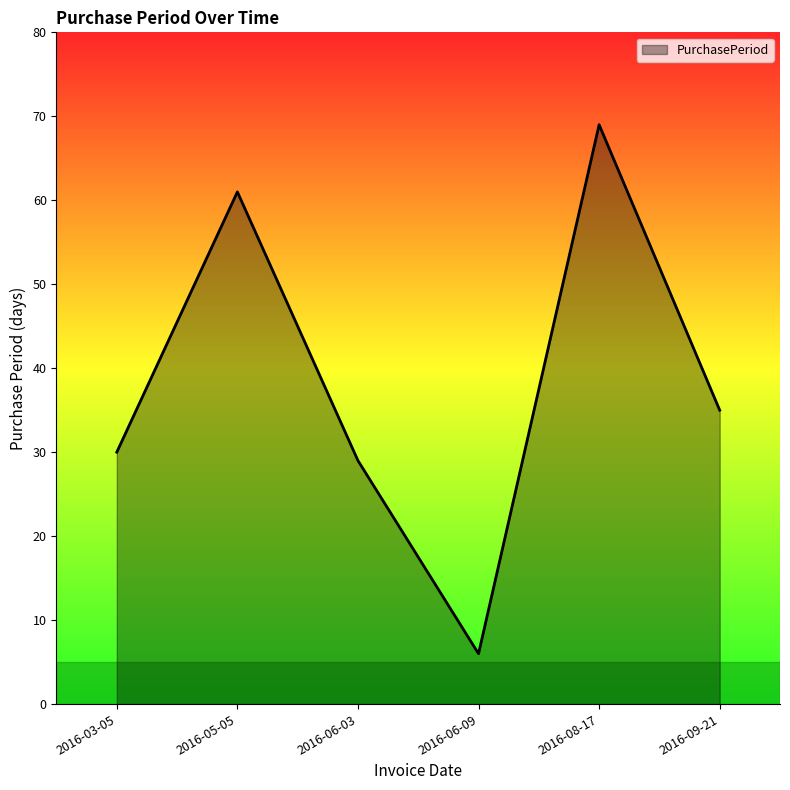

How many series are shown in this chart?

1